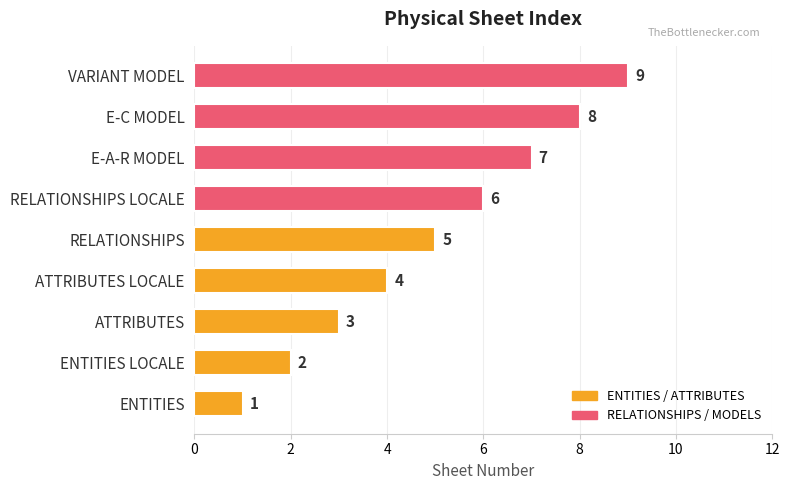

Which has a higher value, ATTRIBUTES or VARIANT MODEL?

VARIANT MODEL